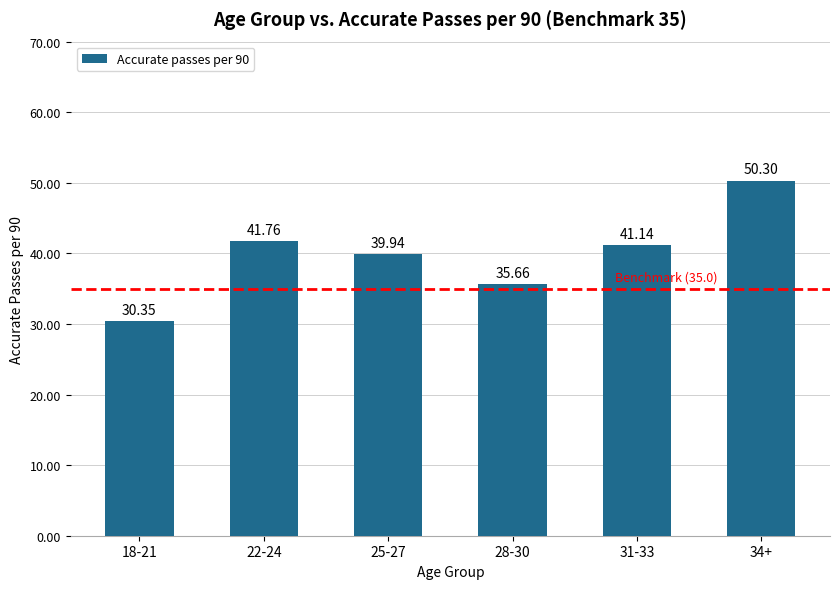

What is the greatest value displayed?

50.3